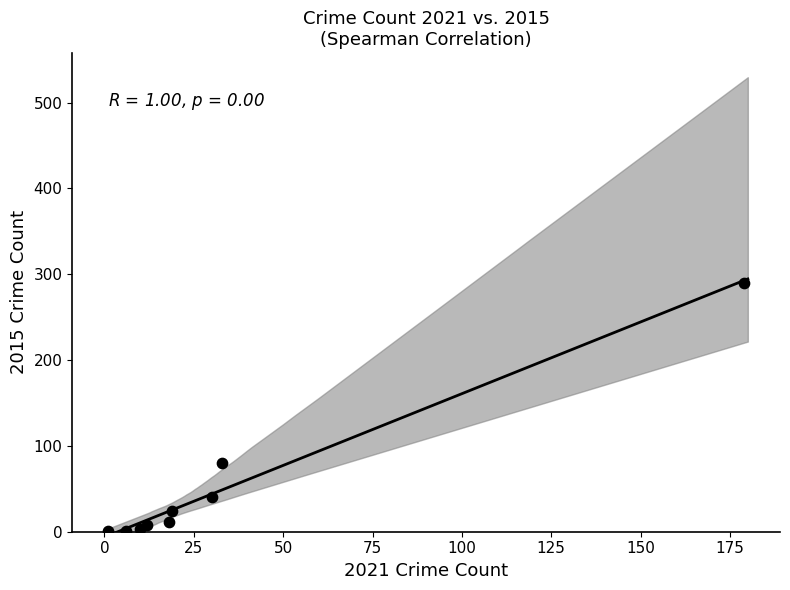

What is the average X value?

34